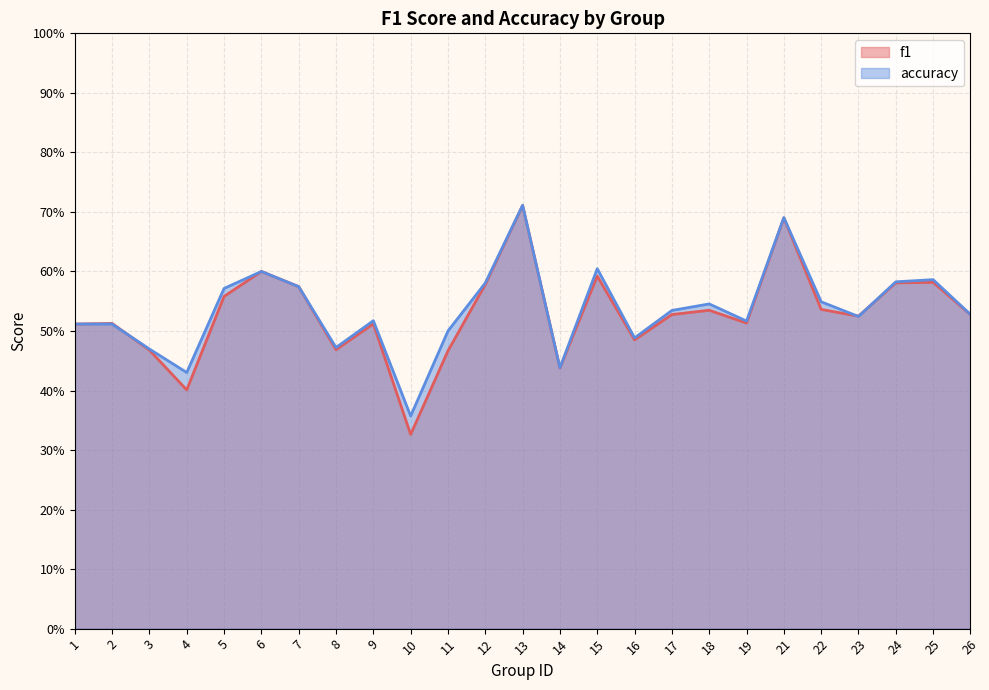

What is the total value across all series at 12?

1.2